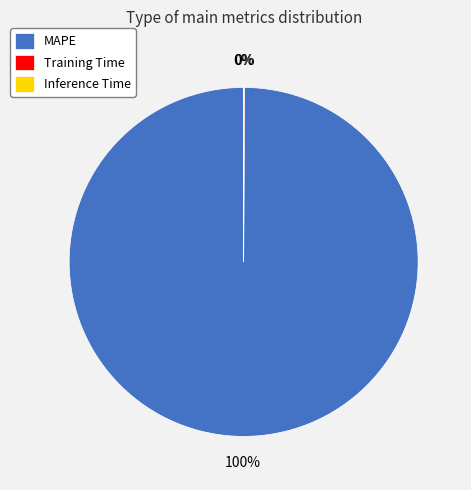

True or false: MAPE accounts for 86% of the total.

False